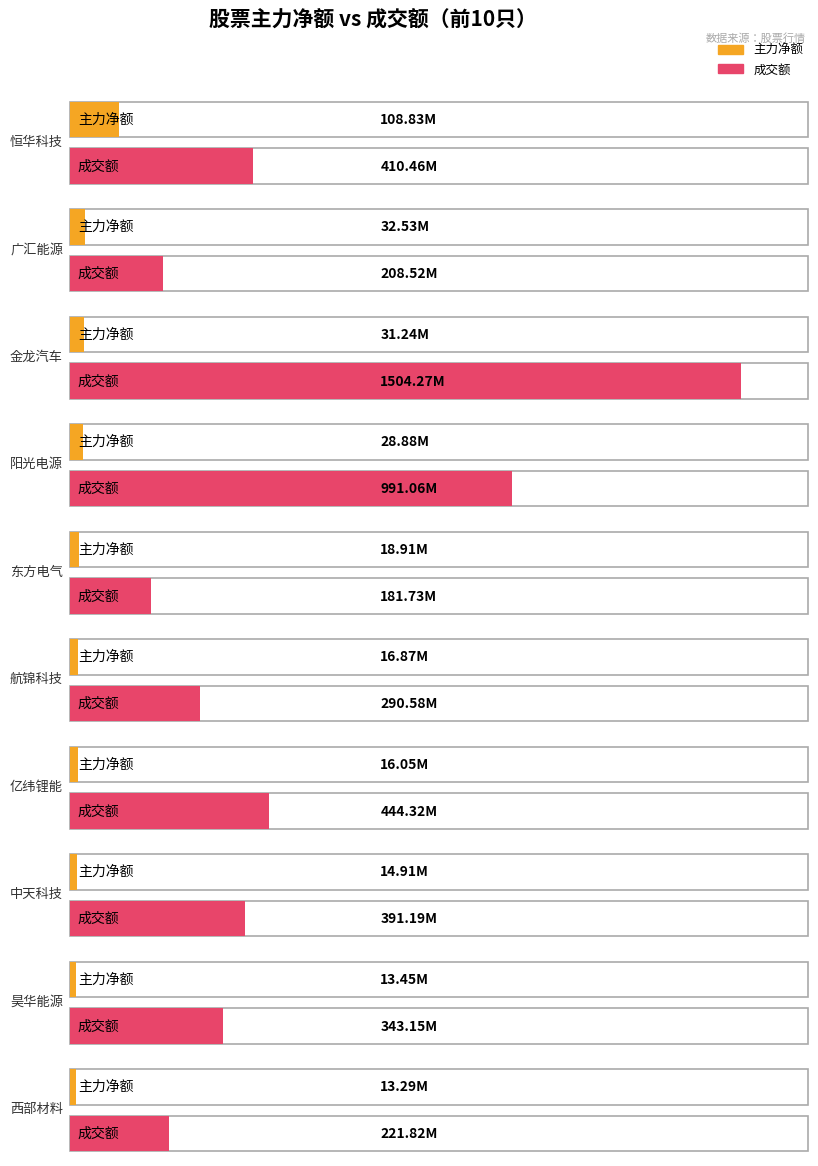

Is it true that 成交额 equals 300909198 at 东方电气?

False